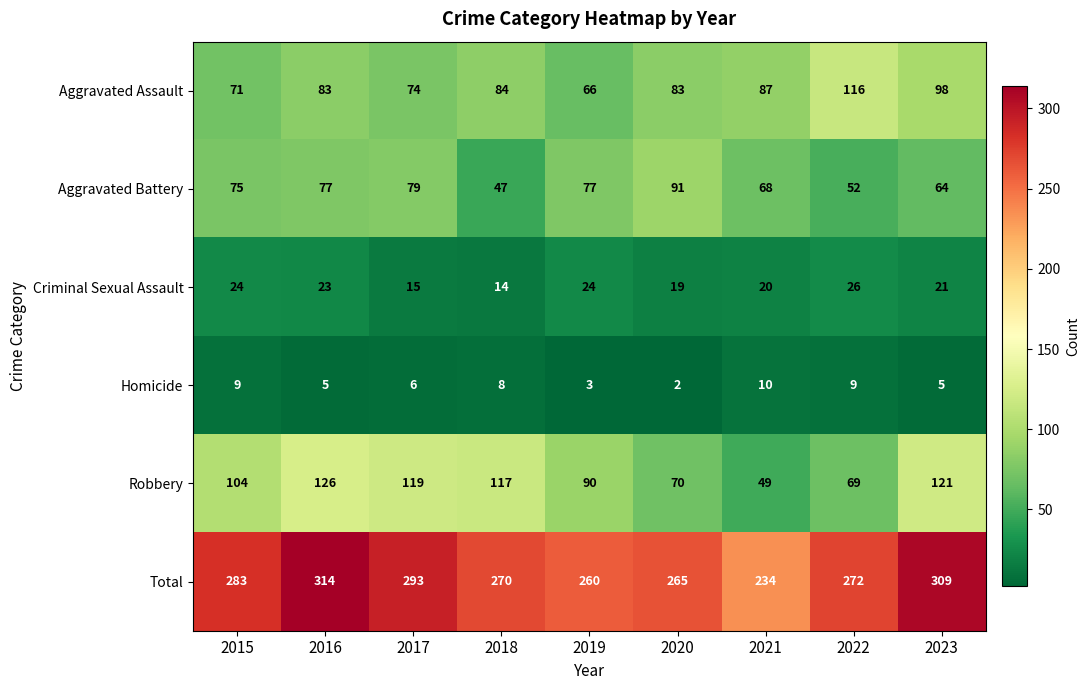

Which label corresponds to the smallest value in the chart?

2020